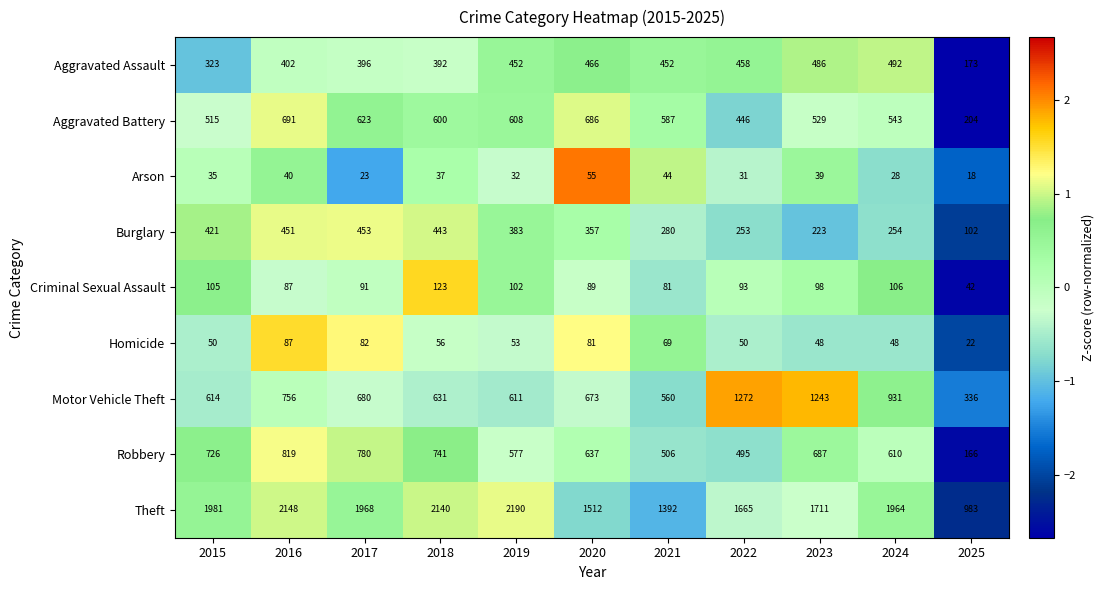

Which series has the largest range (max minus min)?

Theft